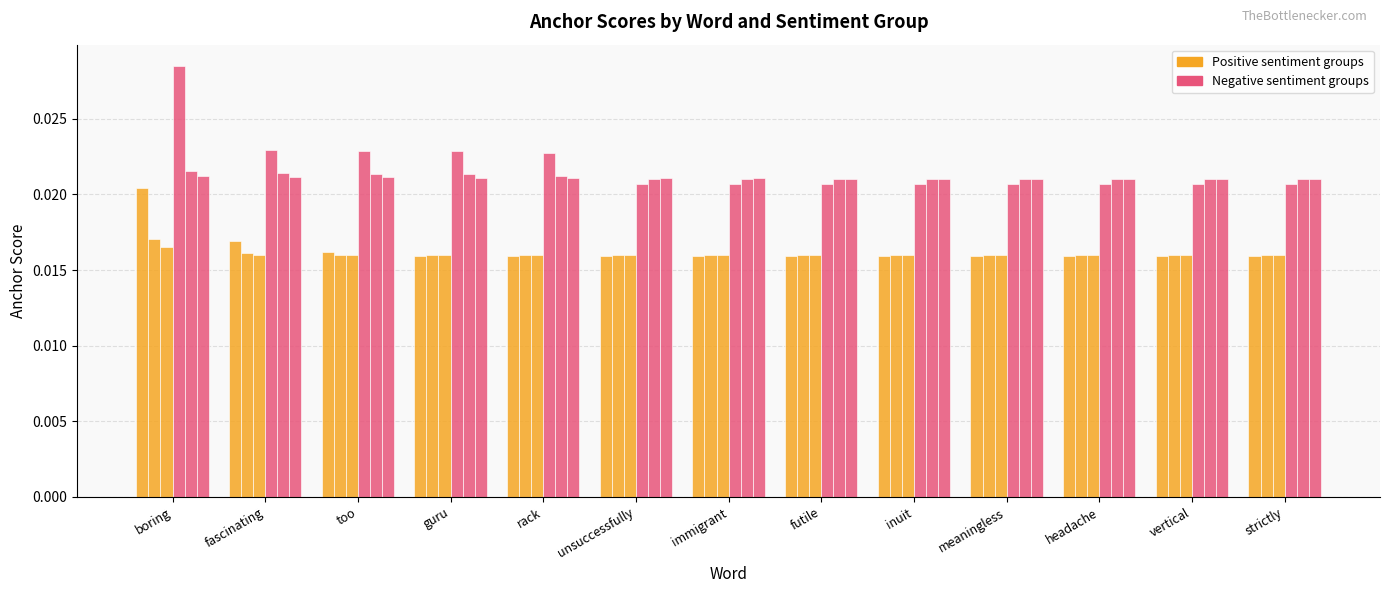

How many series are shown in this chart?

6